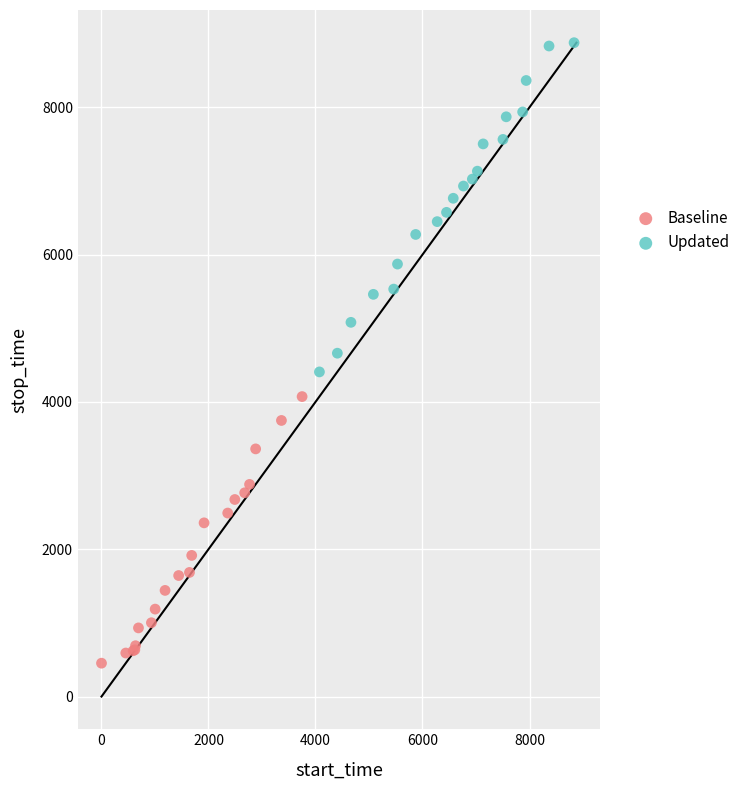

Which series contains the lowest Y value?

Baseline